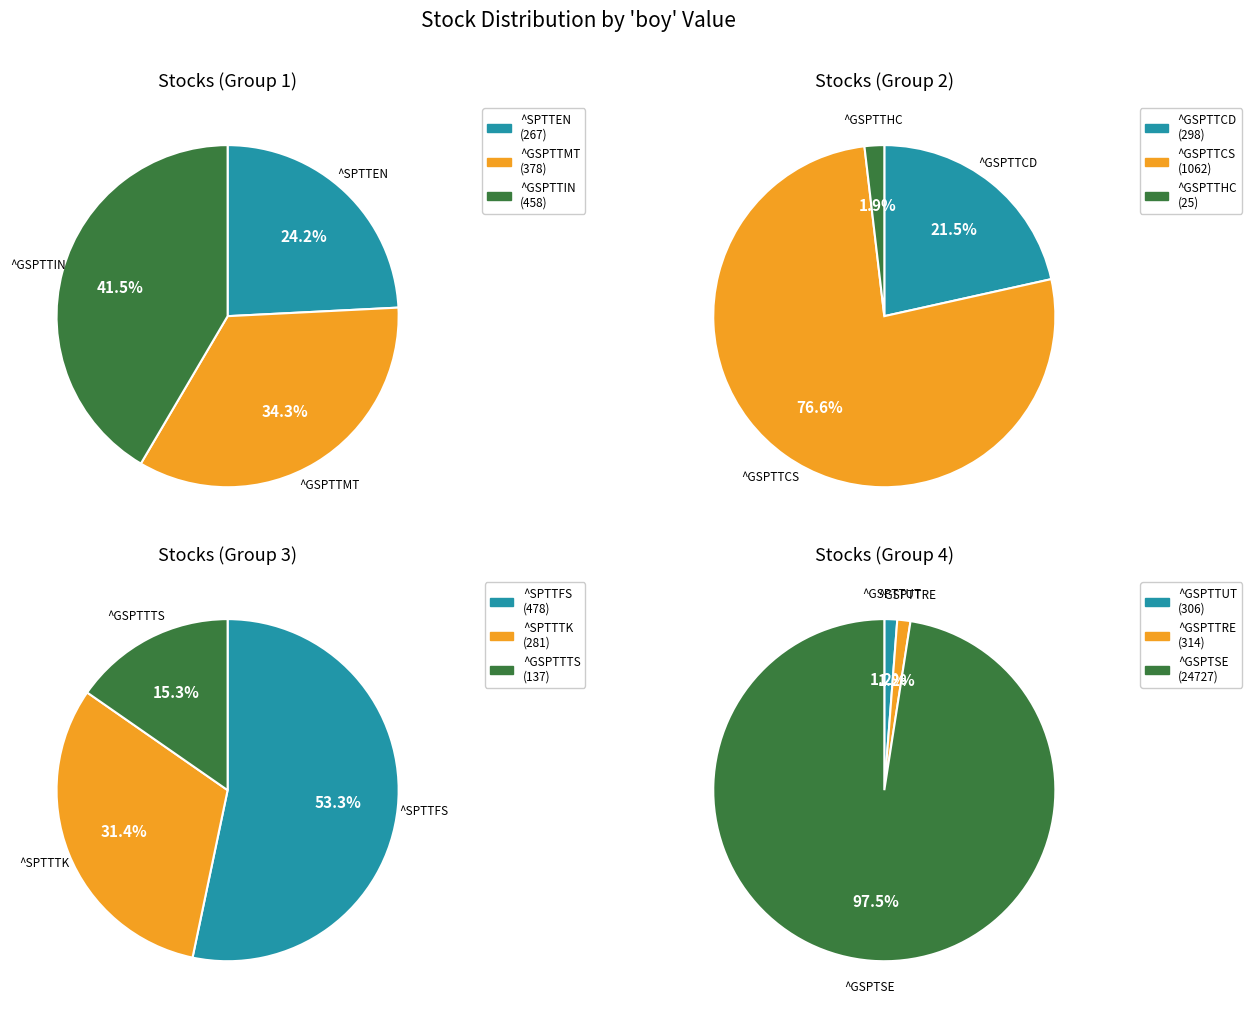

What portion of the pie excludes ^GSPTTUT?

98.9%